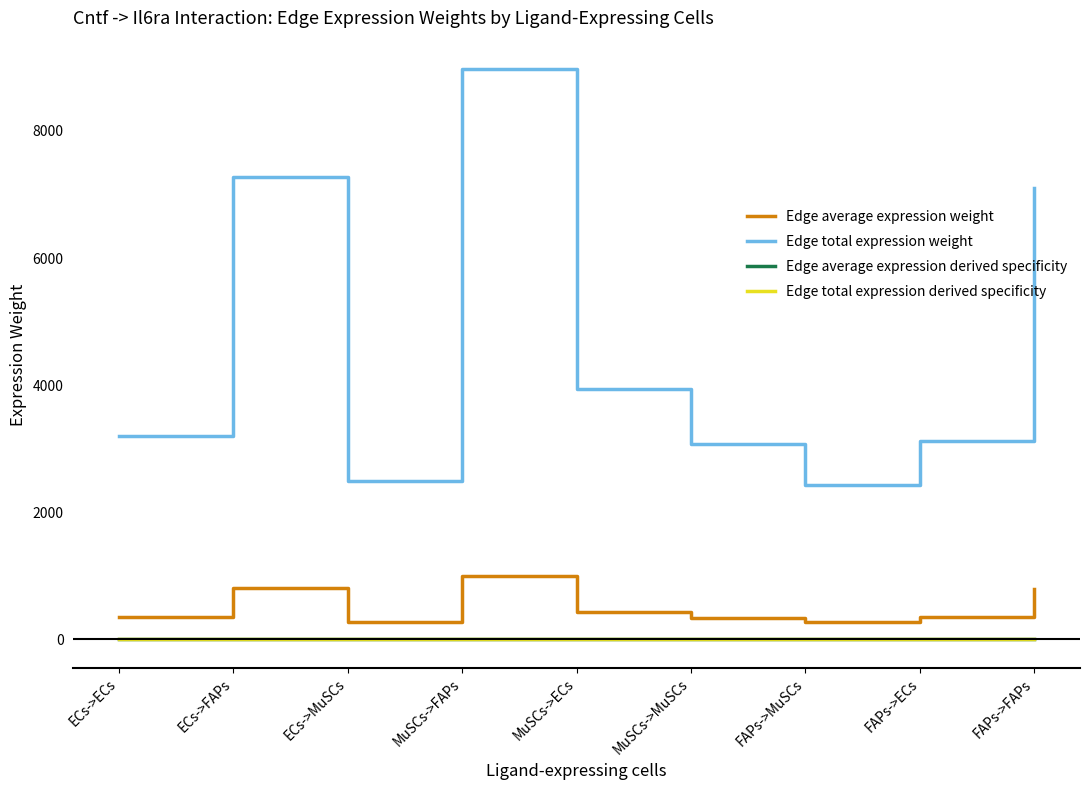

True or false: Edge total expression weight and Edge average expression weight cross at least once.

False